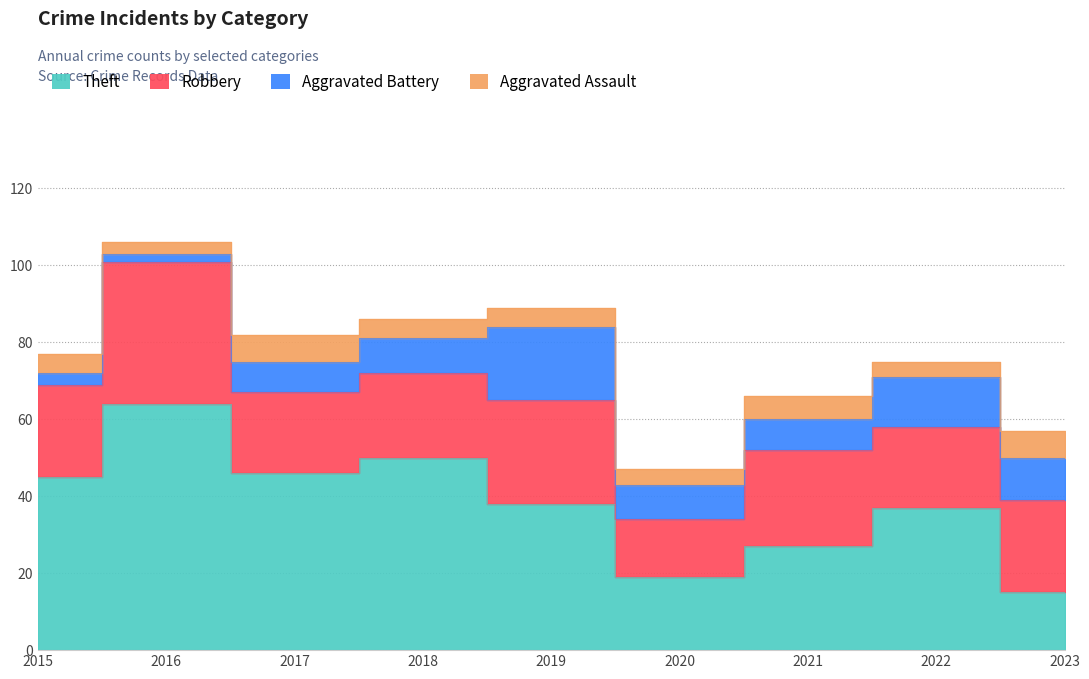

List the labels in order of Aggravated Assault value, smallest first.

2016, 2020, 2022, 2015, 2018, 2019, 2021, 2017, 2023